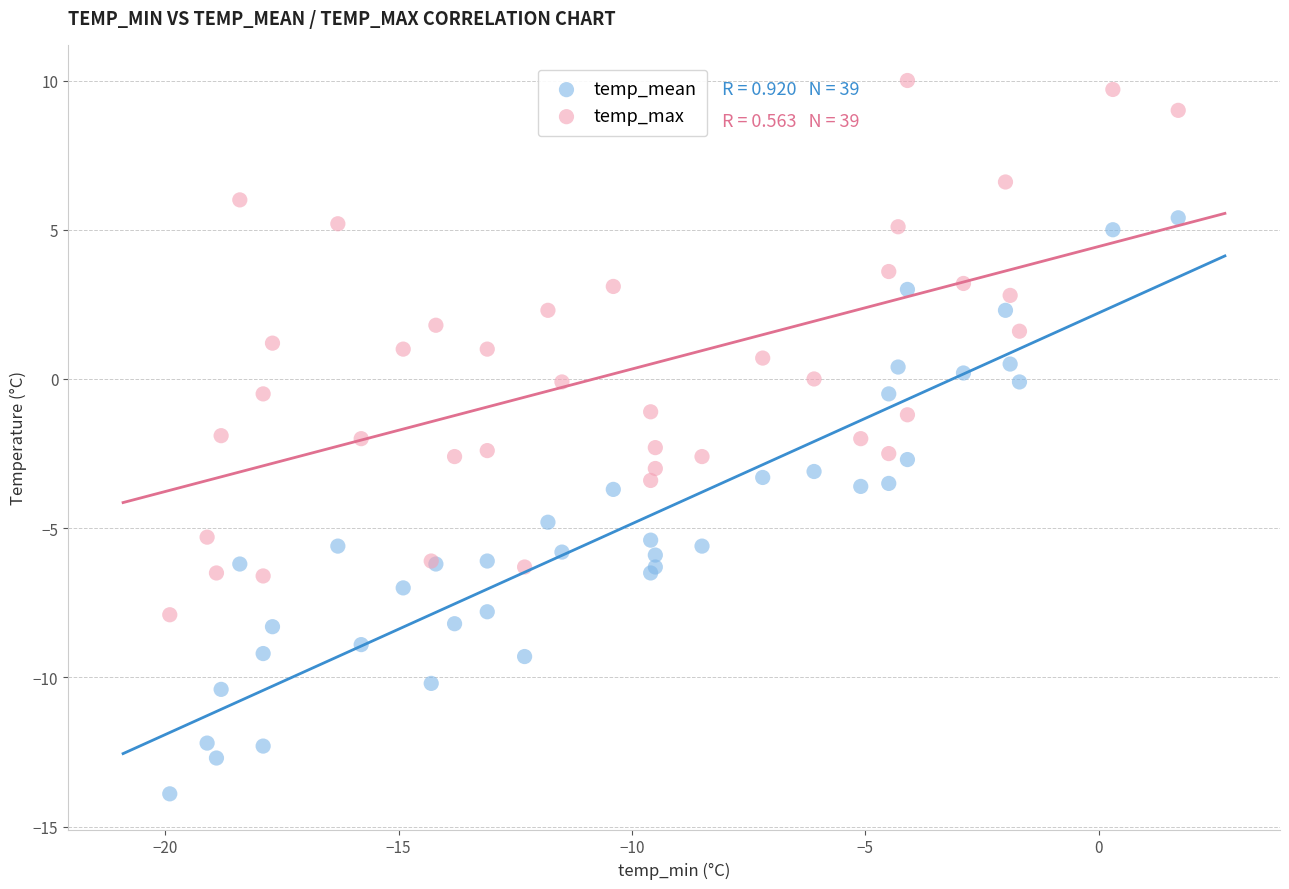

Which series contains the lowest Y value?

temp_mean